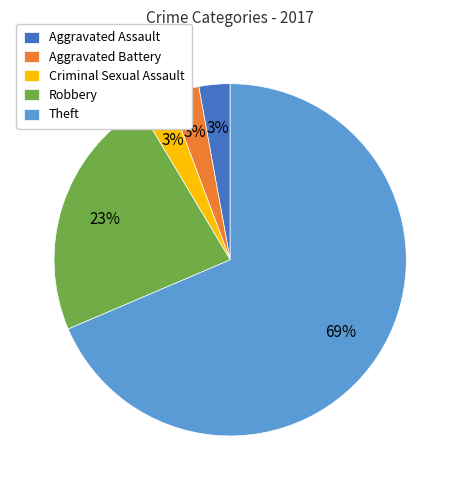

To the nearest percent, what is the average slice percentage?

20%